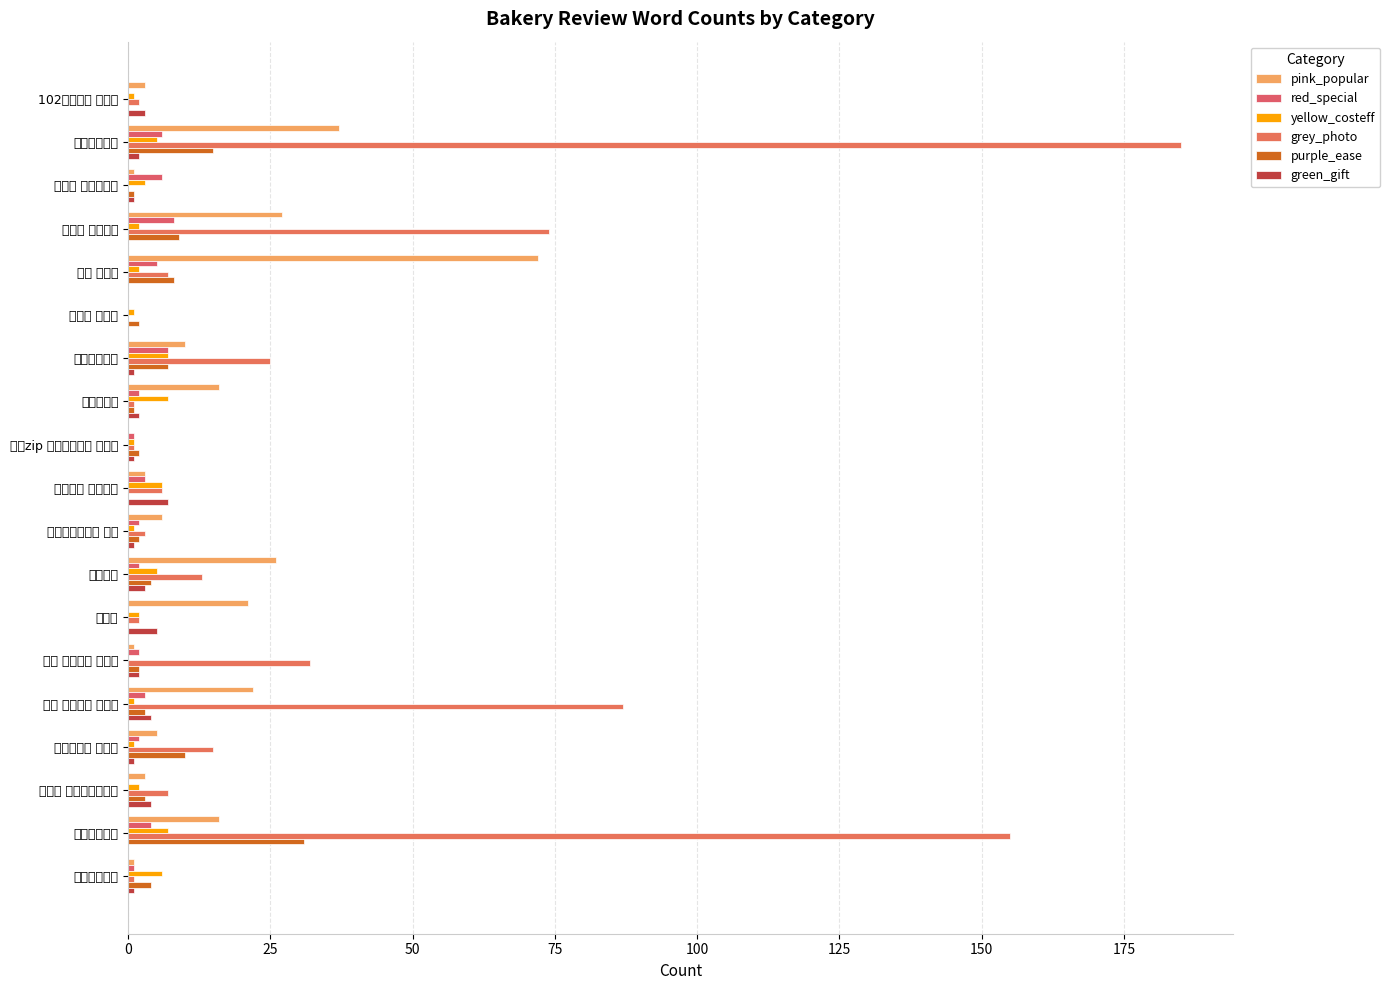

Does the chart contain any negative values?

No